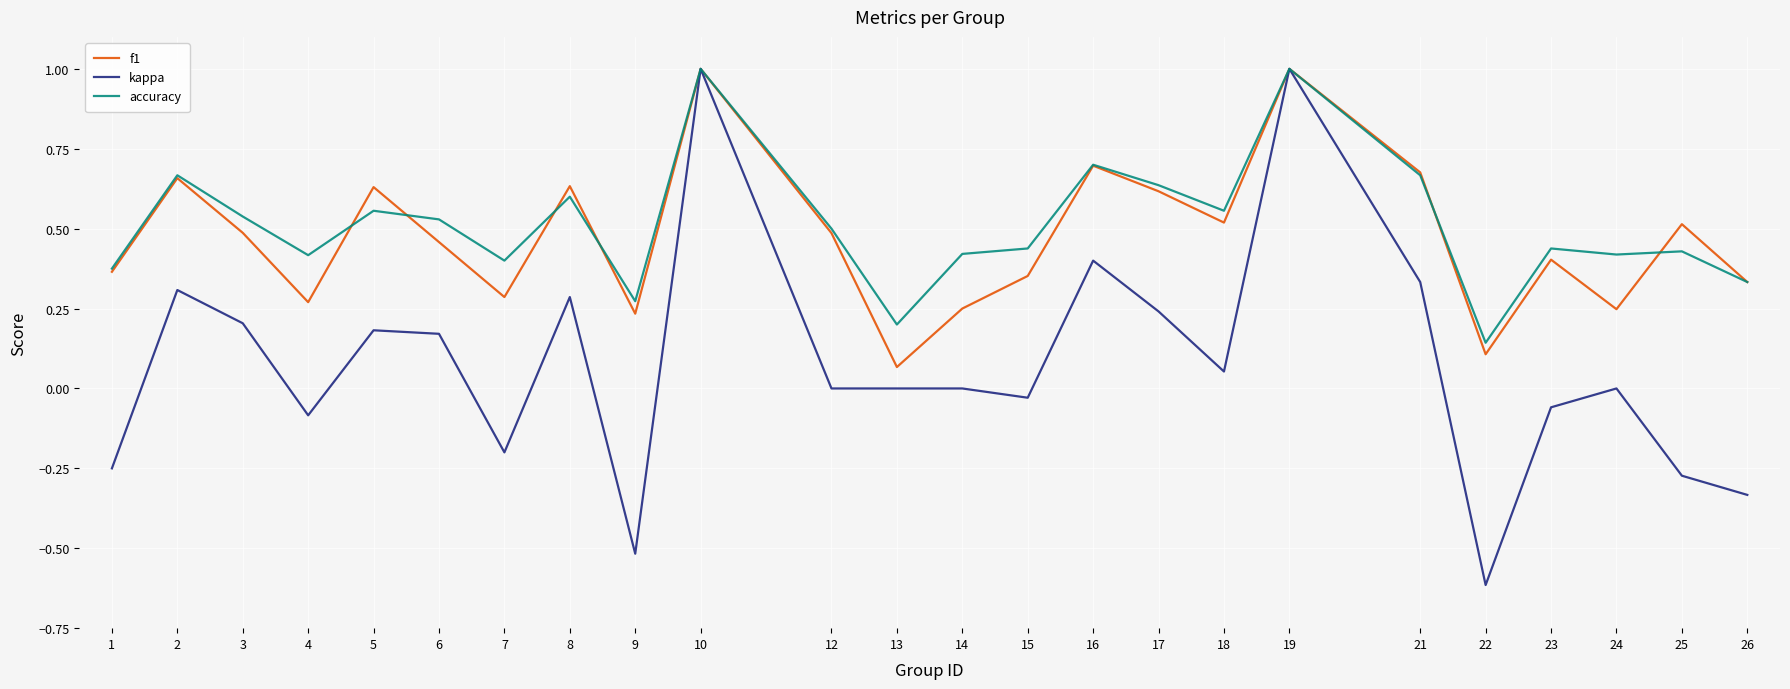

What is the lowest value of the kappa series?

-0.6